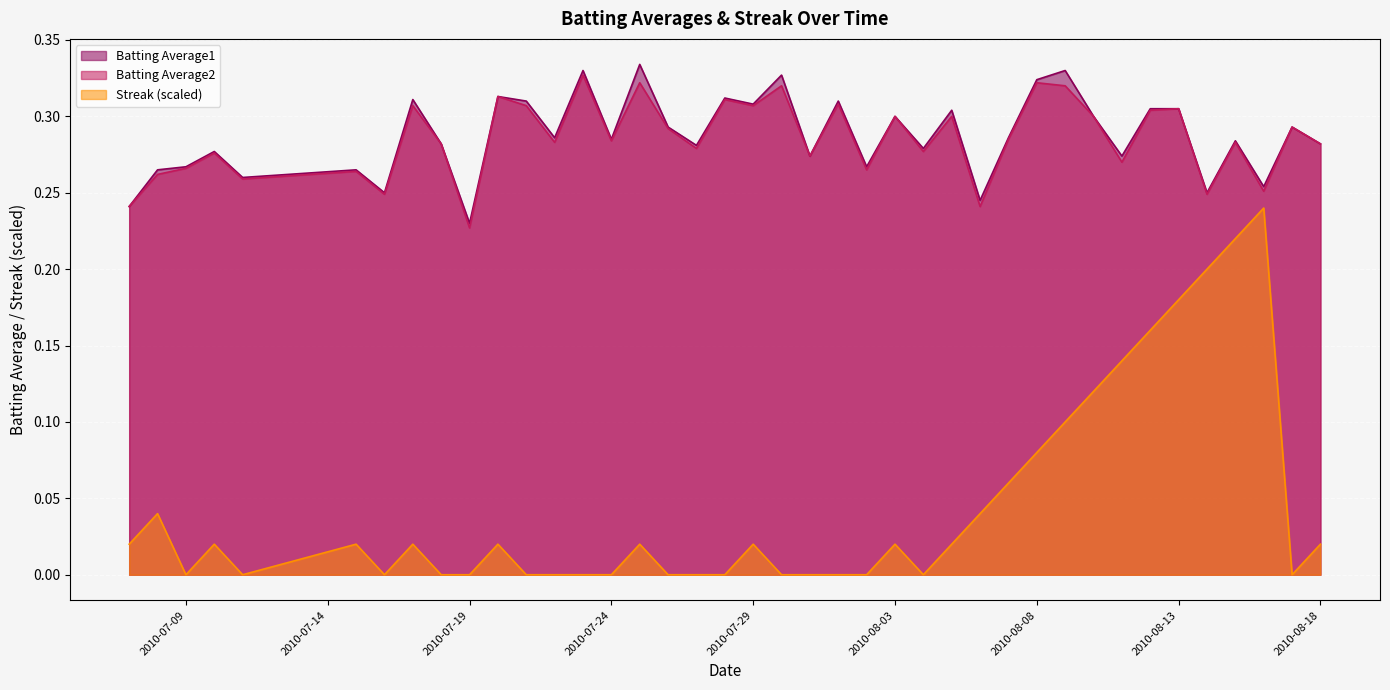

What is the label of the 39th point from the left?

2010-08-17